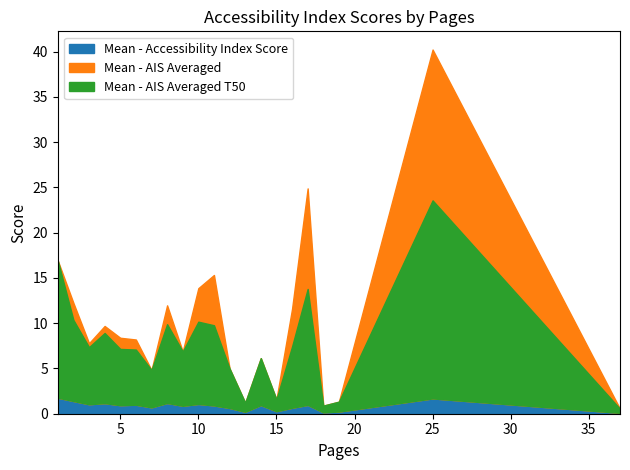

Rank the series at 5 from lowest to highest value.

Mean - Accessibility Index Score, Mean - AIS Averaged T50, Mean - AIS Averaged